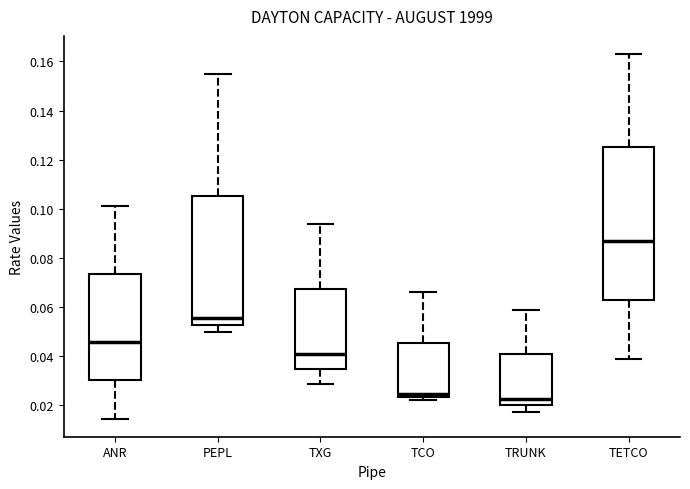

Reading left to right, transcribe this box plot: for each box, give where its median line is, the range the box spans, and where its two whiskers end, as read against the y-axis. The values are not printed on the chart, so give them approximately, as read against the axis.

ANR: median 0.046, box 0.030 to 0.074, whiskers 0.014 to 0.102
PEPL: median 0.056, box 0.052 to 0.106, whiskers 0.050 to 0.156
TXG: median 0.040, box 0.034 to 0.068, whiskers 0.028 to 0.094
TCO: median 0.024 (just above the box's lower edge), box 0.024 to 0.046, whiskers 0.022 to 0.066
TRUNK: median 0.022, box 0.020 to 0.040, whiskers 0.018 to 0.060
TETCO: median 0.088, box 0.064 to 0.126, whiskers 0.040 to 0.164